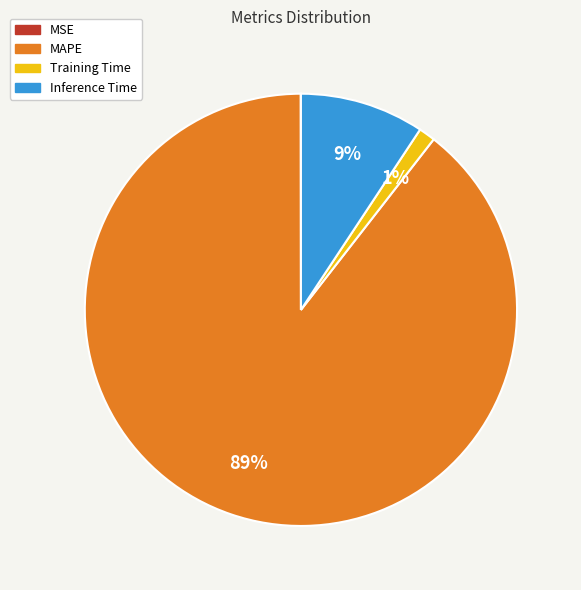

To the nearest percent, what is the combined percentage of MAPE and Inference Time?

99%